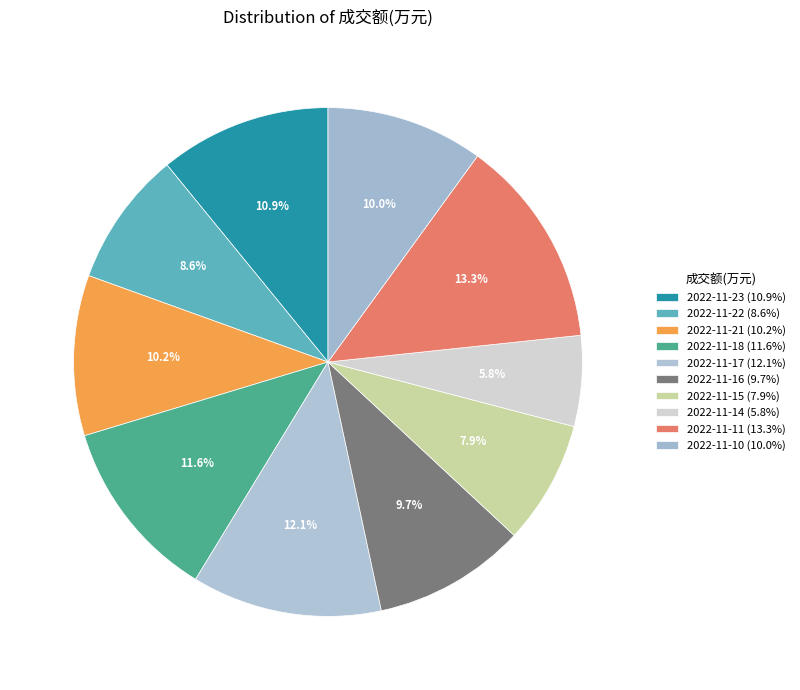

Is 2022-11-14 the majority of the pie?

No